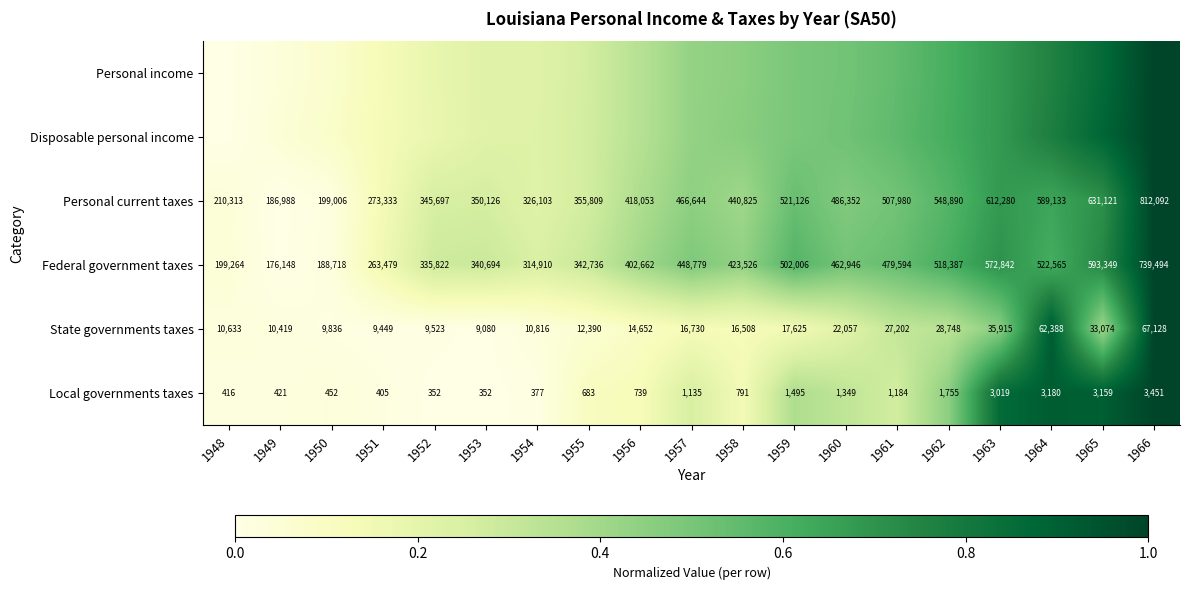

How many data points in Local governments taxes are less than 791?

9